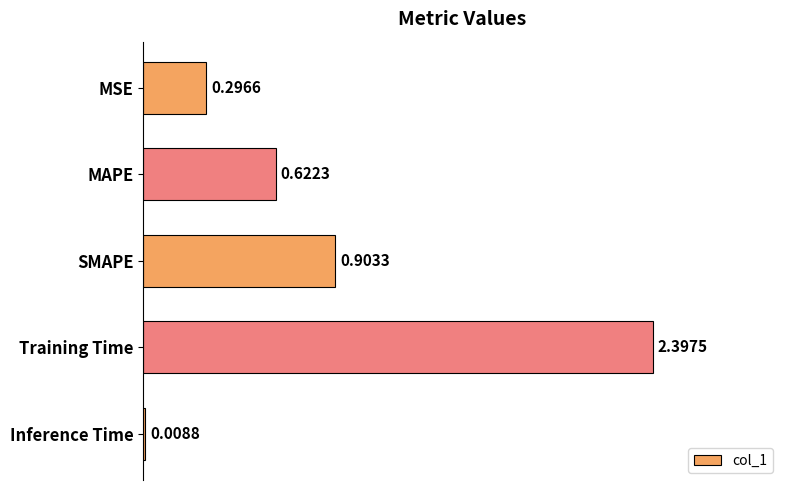

Are the bars horizontal?

Yes